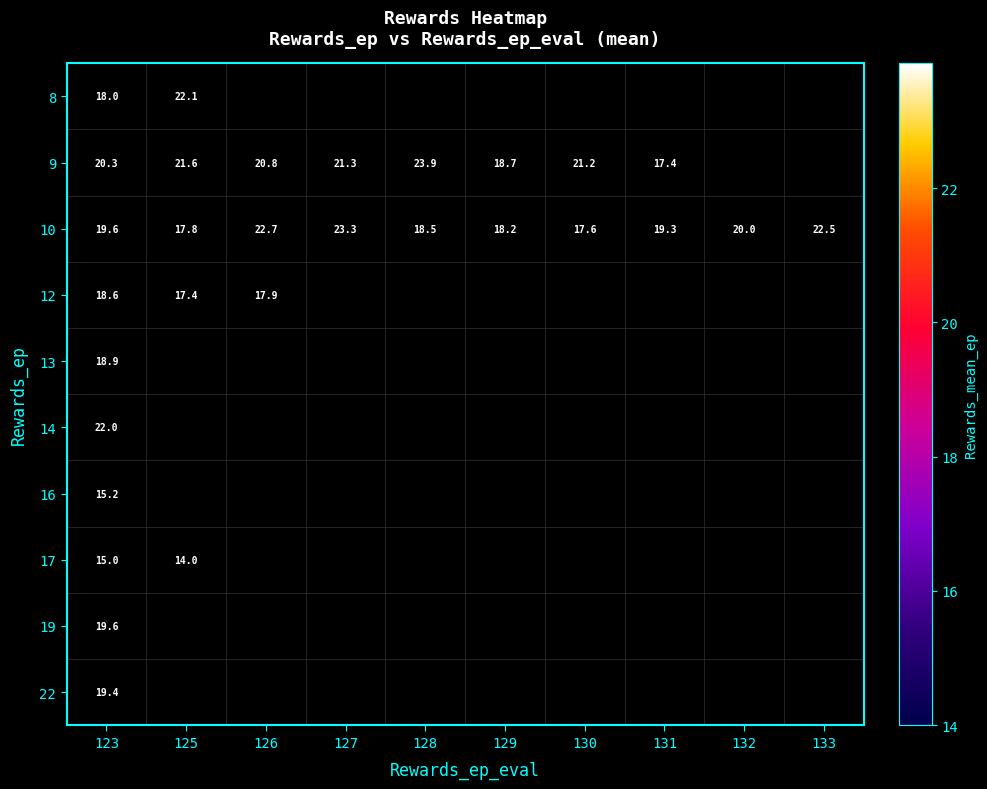

What is the difference between the 10 values at 133 and 131?

3.2